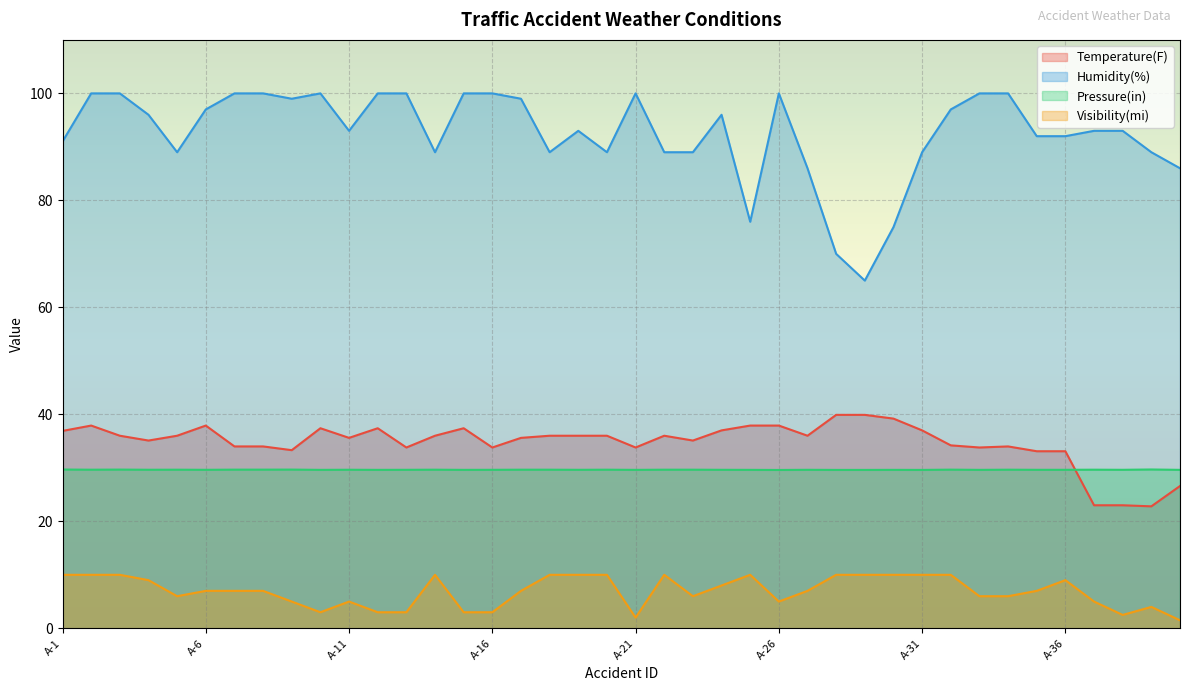

True or false: Temperature(F) and Visibility(mi) intersect in this chart.

False